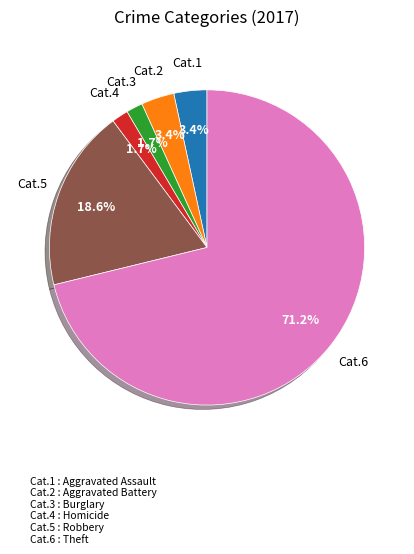

Count the number of slices in the pie.

6